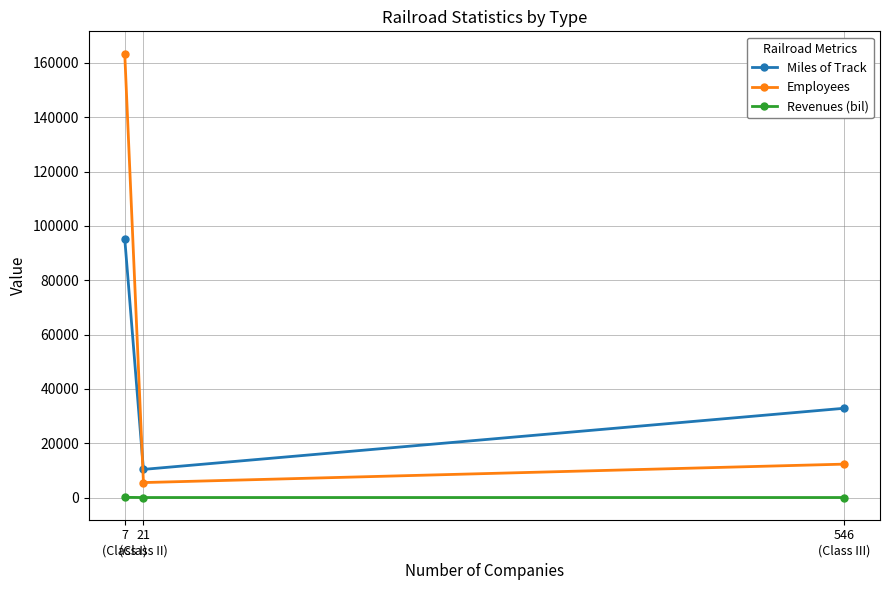

Which series changed the most between 7
(Class I) and 546
(Class III)?

Employees